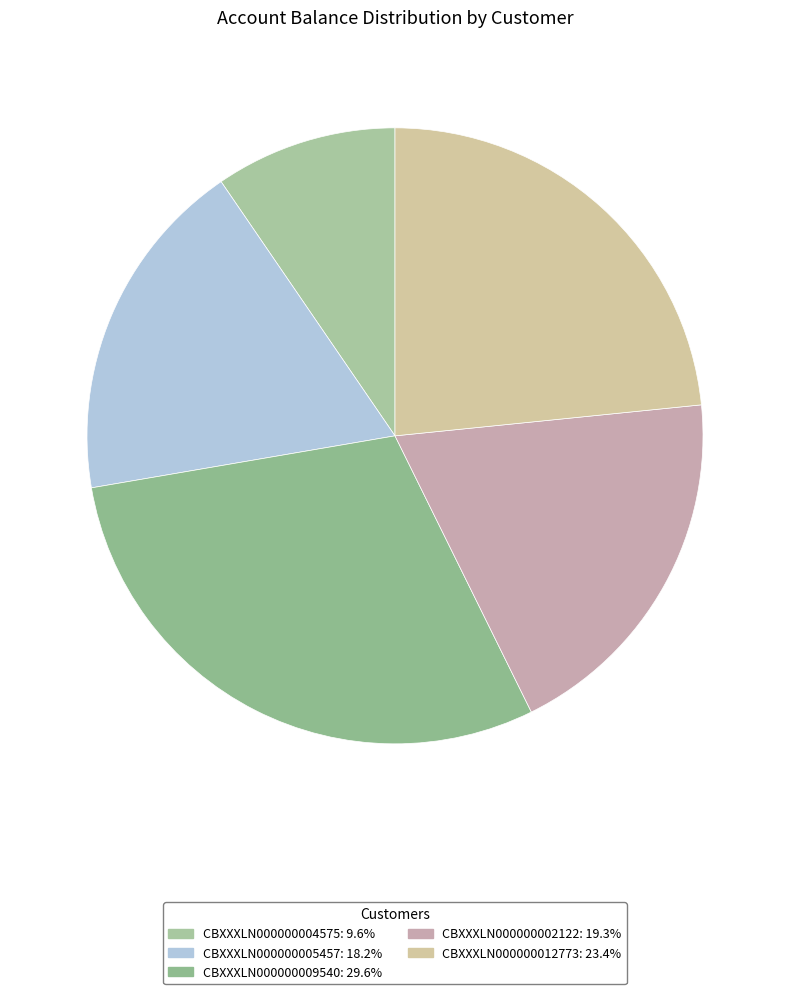

True or false: CBXXXLN000000005457 accounts for 18% of the total.

True